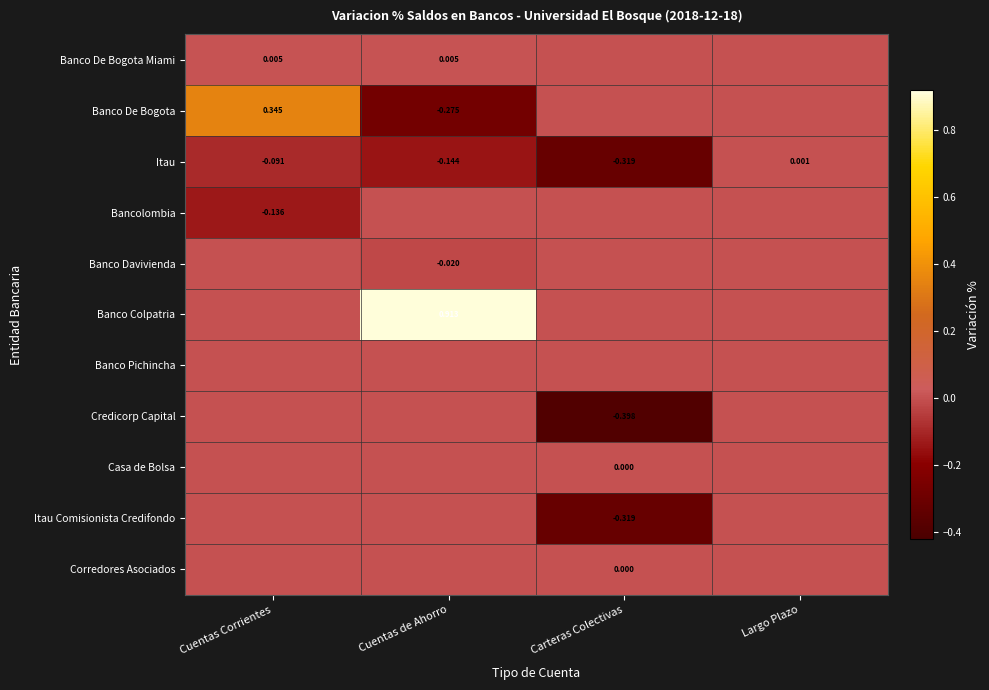

What is the total value across all series at Cuentas Corrientes?

0.1